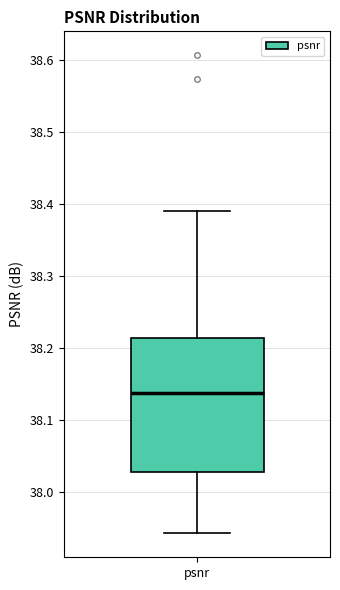

Read this box plot against the y-axis: the position of the median line, the range covered by the box, and the ends of both whiskers. The values are not printed on the chart, so give them approximately, as read against the axis.

median 38.14, box 38.03 to 38.21, whiskers 37.94 to 38.39